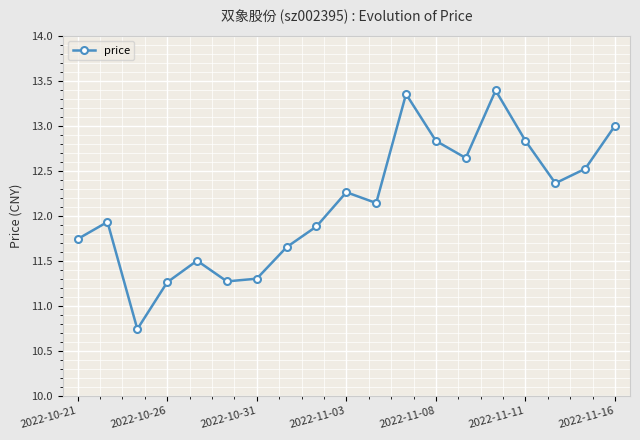

How many interior local peaks (higher than both neighbors) does the data have?

5